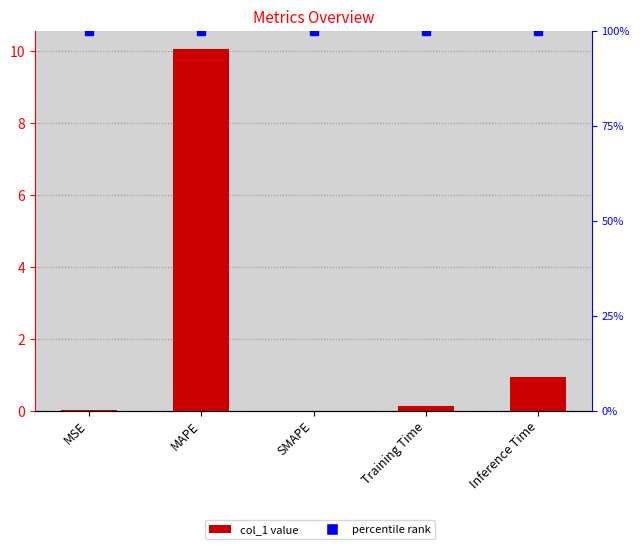

Is it true that percentile rank equals 33.3 at SMAPE?

False